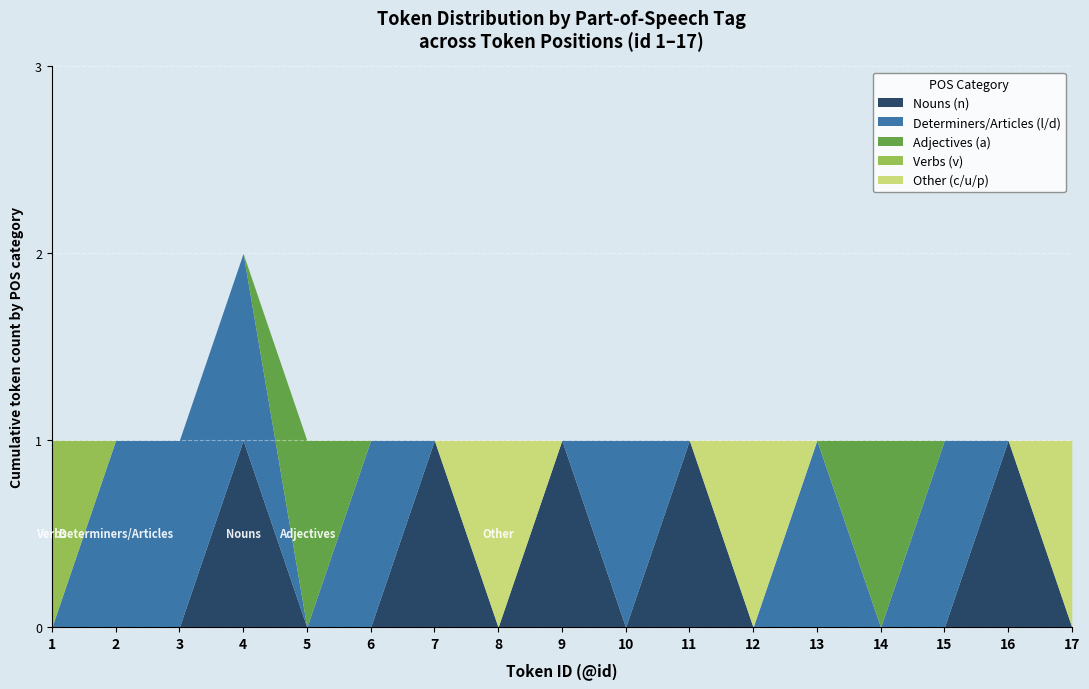

Rank the series by their maximum value, from lowest to highest.

Nouns (n), Determiners/Articles (l/d), Adjectives (a), Verbs (v), Other (c/u/p)